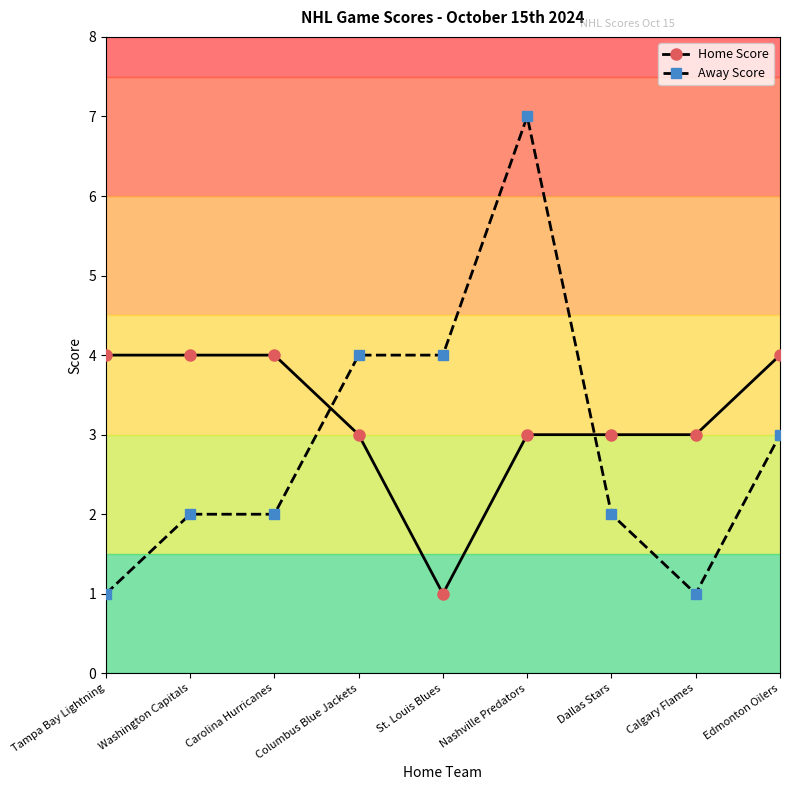

List the series in order of their overall mean, lowest first.

Away Score, Home Score